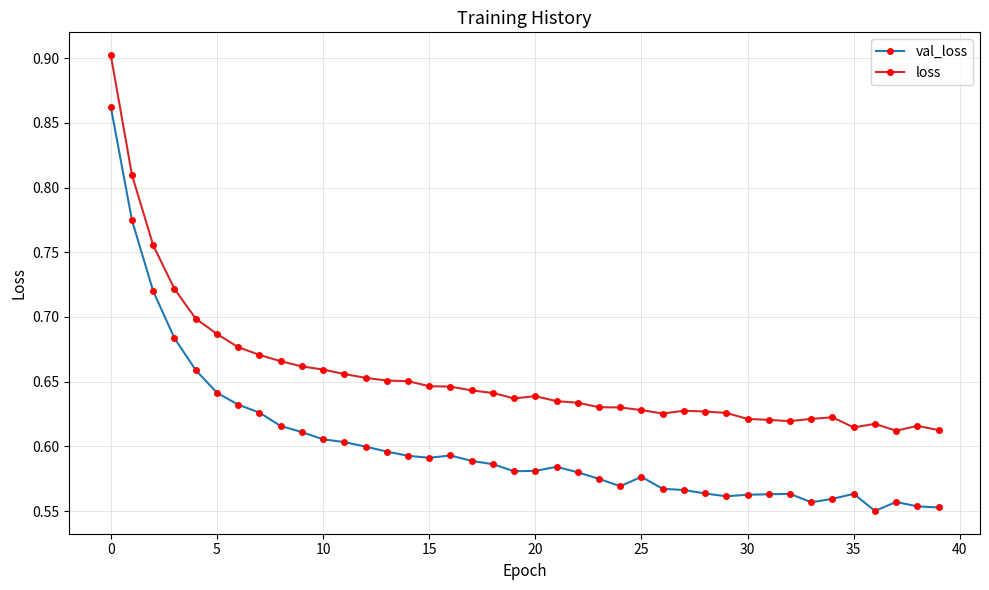

How many lines are shown in the chart?

2